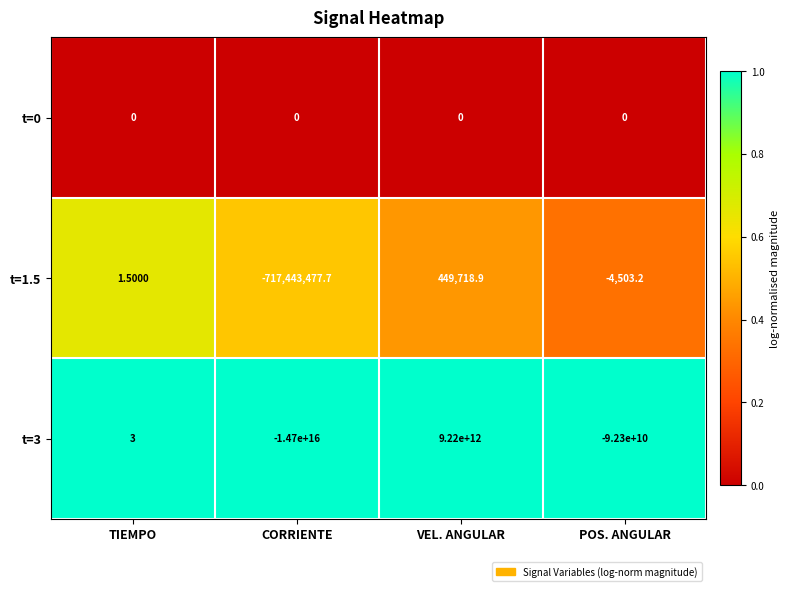

Which category has the lowest value across all series?

CORRIENTE